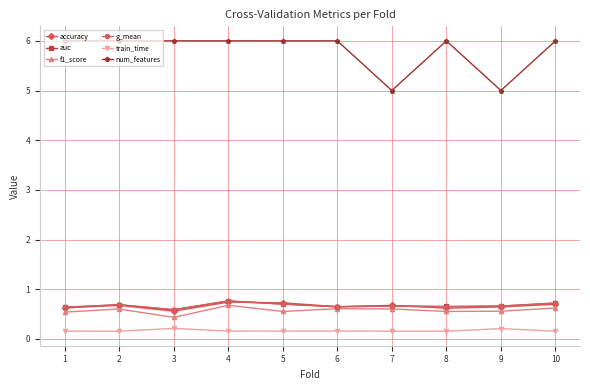

How many lines are shown in the chart?

6